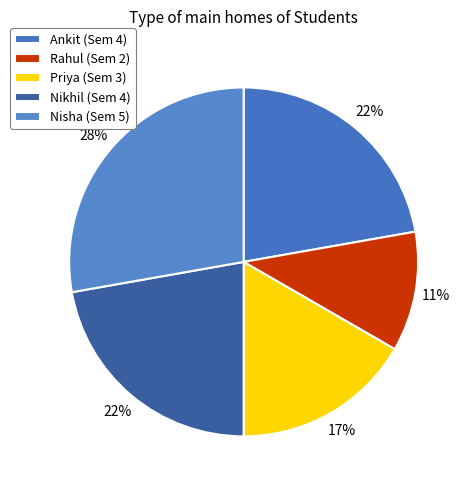

Combined, what portion of the pie is Rahul and Priya?

27.8%